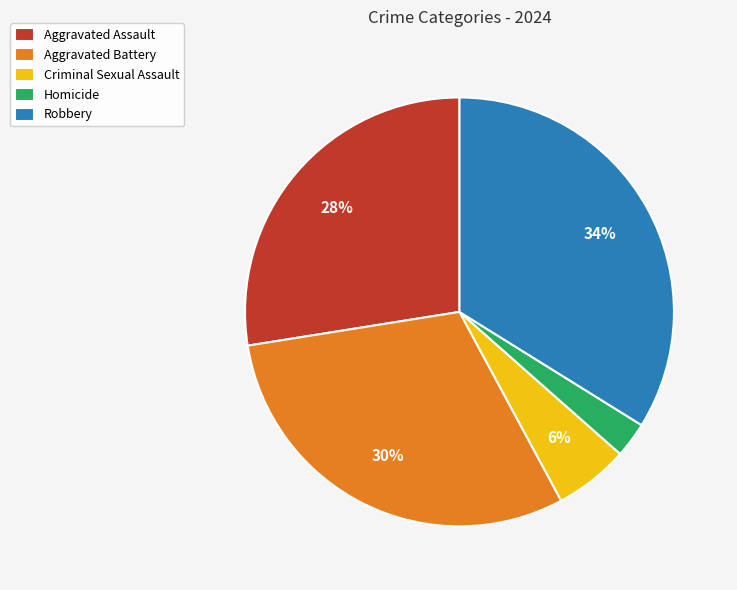

Which has a higher value, Criminal Sexual Assault or Aggravated Battery?

Aggravated Battery